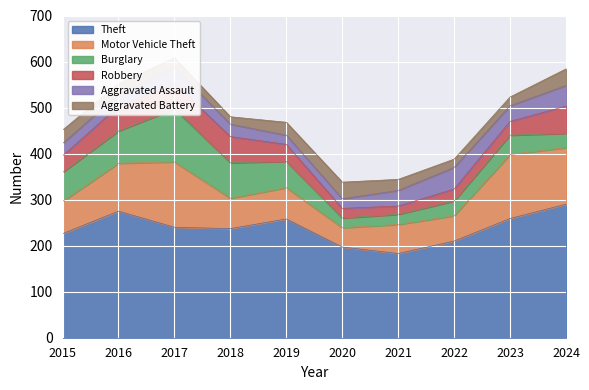

What is the difference between the Aggravated Assault values at 2016 and 2018?

1